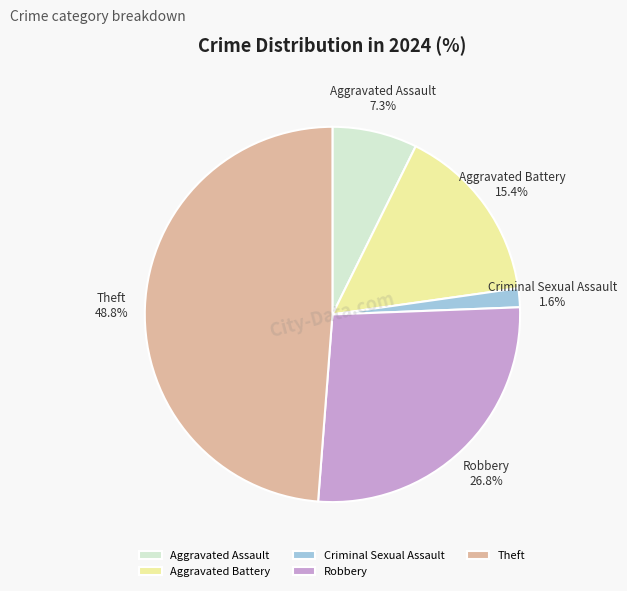

Count the number of slices in the pie.

5